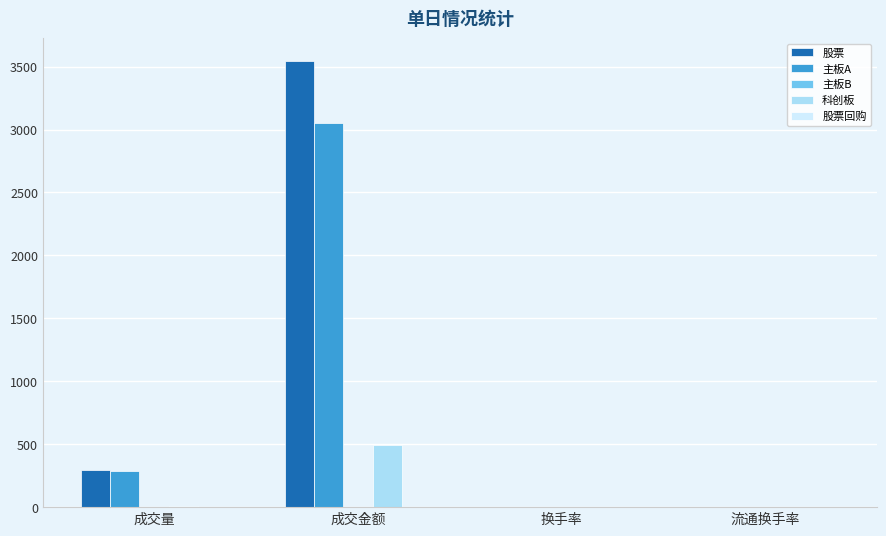

What is the sum of all 股票 values?

3844.4